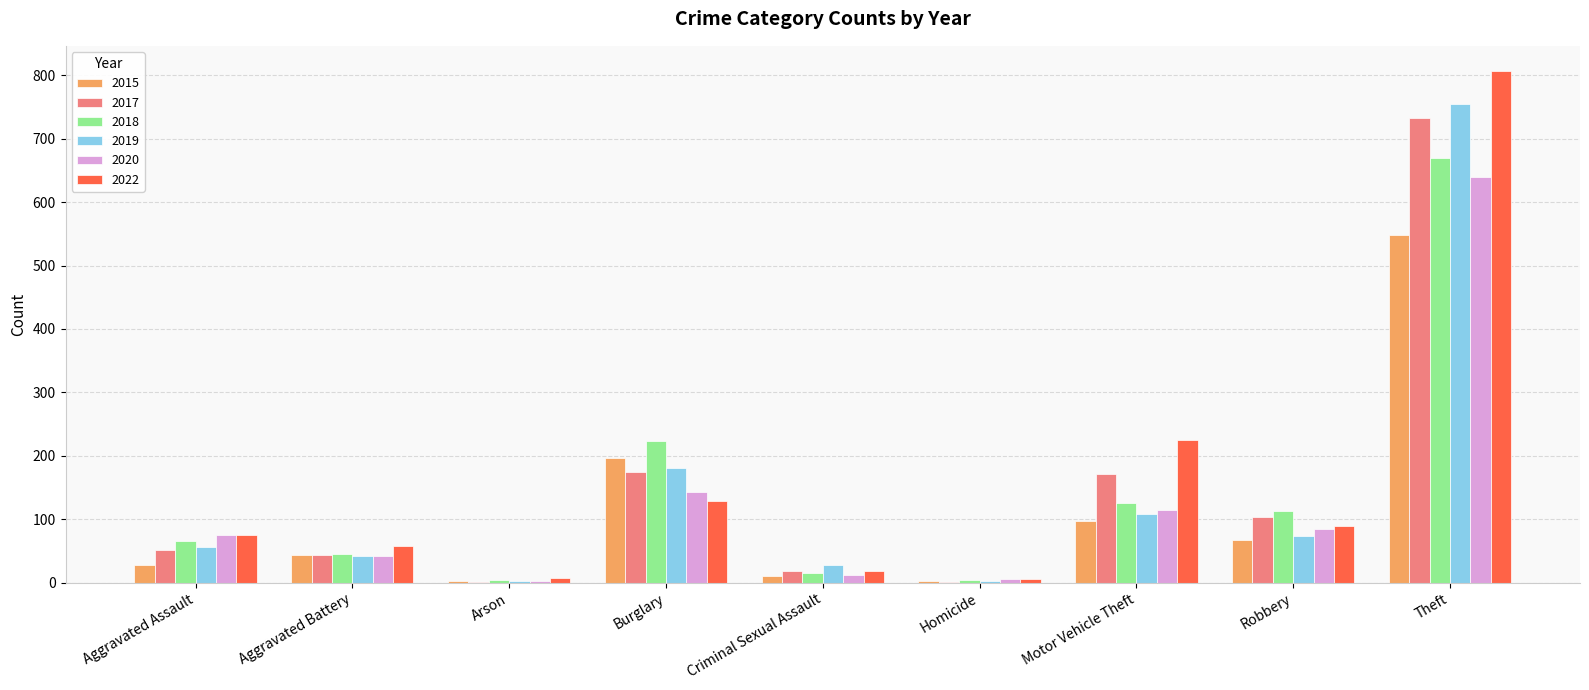

Count the number of categories in the chart.

9